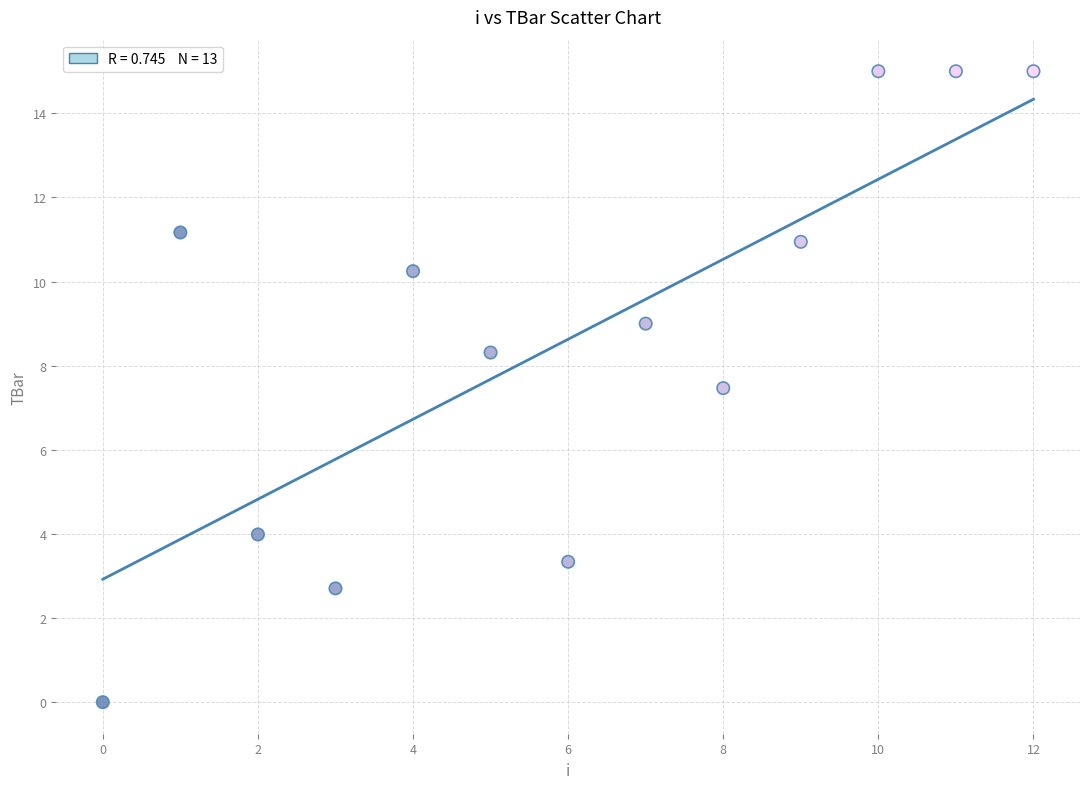

What is the range of Y values (max minus min)?

15.0